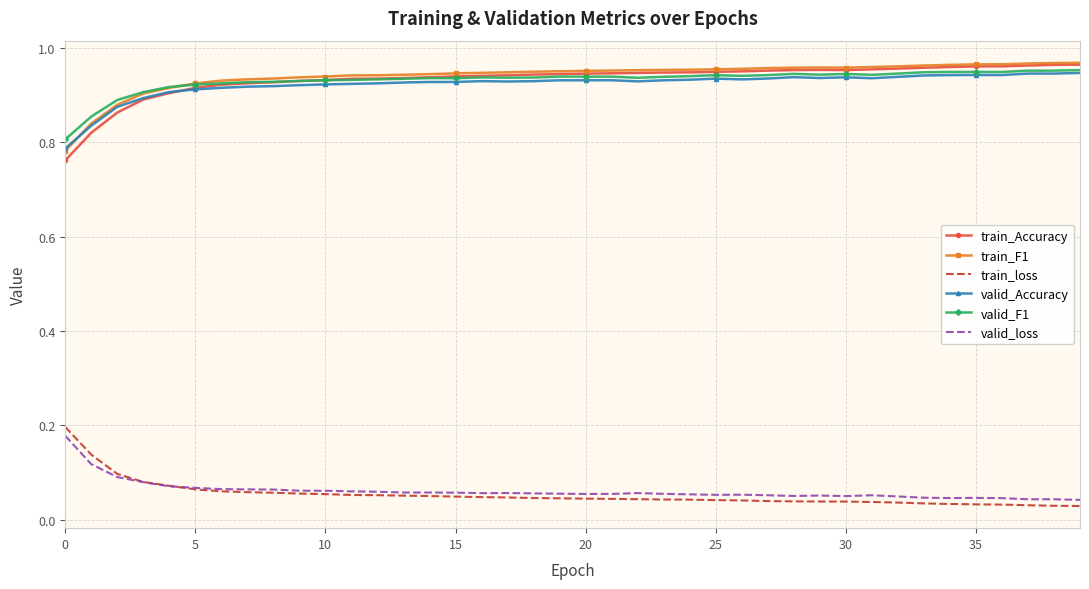

What are all the series names shown in the legend?

train_Accuracy, train_F1, train_loss, valid_Accuracy, valid_F1, valid_loss